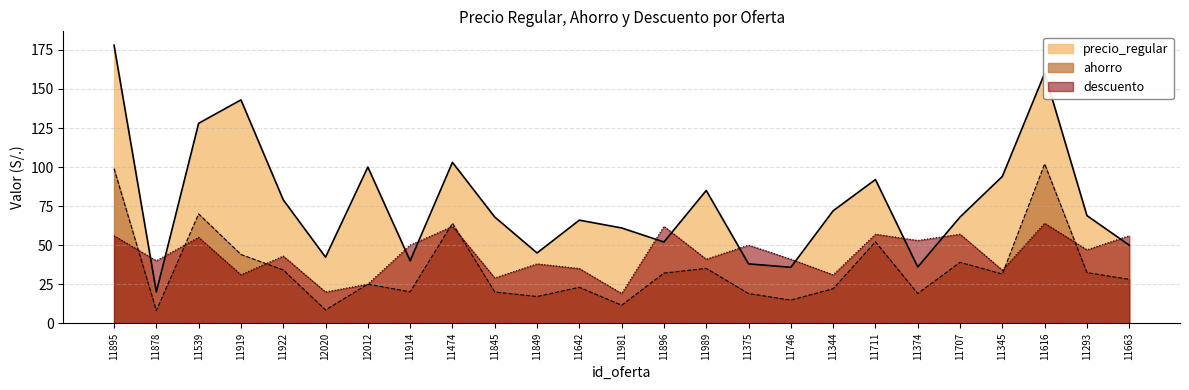

Which series has the largest range (max minus min)?

precio_regular